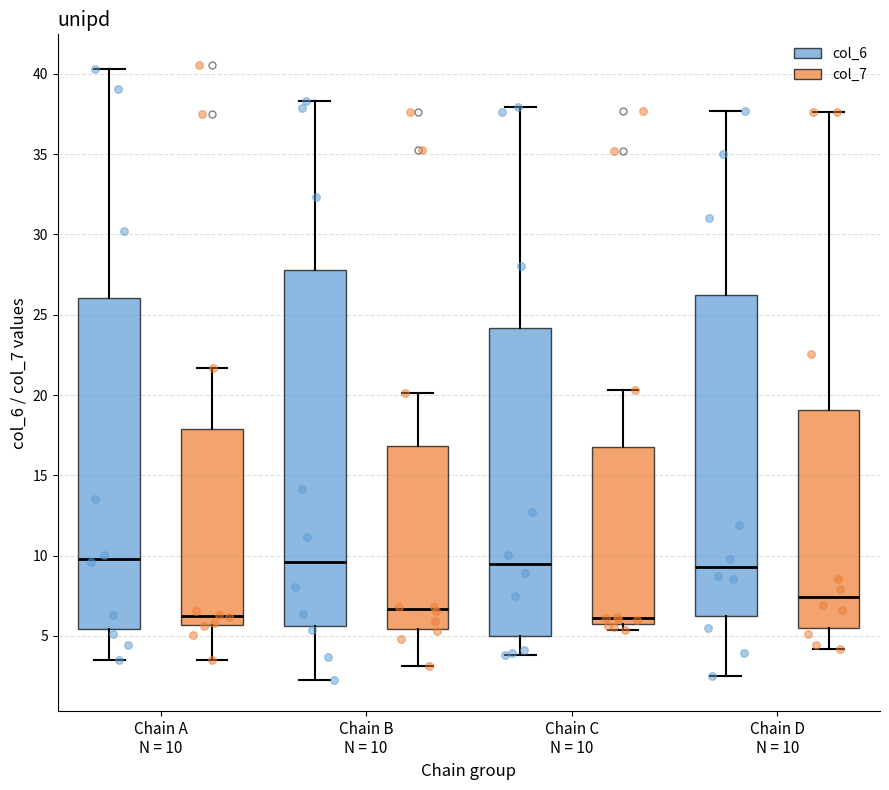

Where is the upper edge of the box for Chain C N = 10 (col_7) on the y-axis? The values are not printed on the chart, so give them approximately, as read against the axis.

17.0